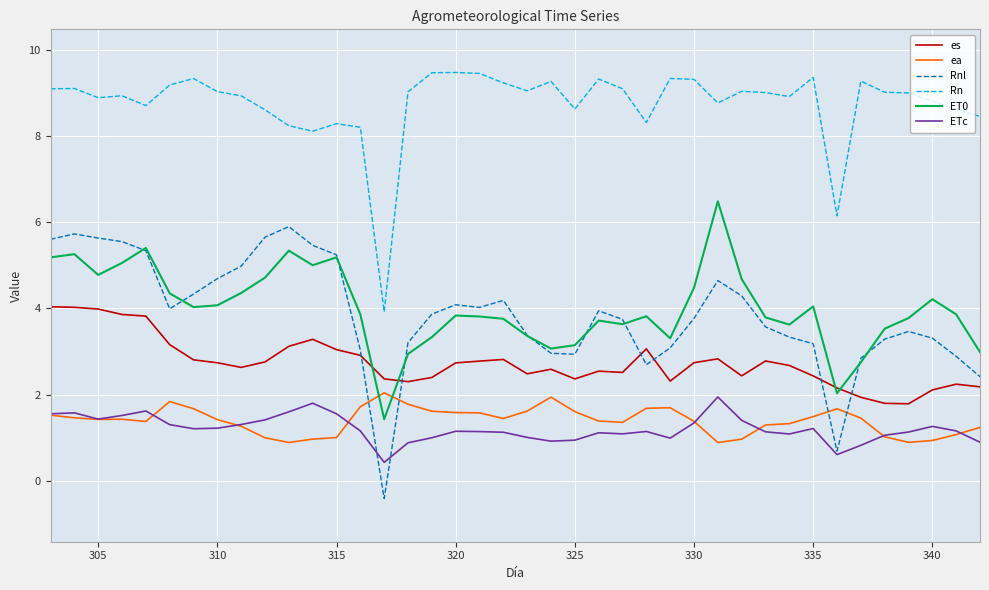

What is the sum of all ET0 values?

159.9